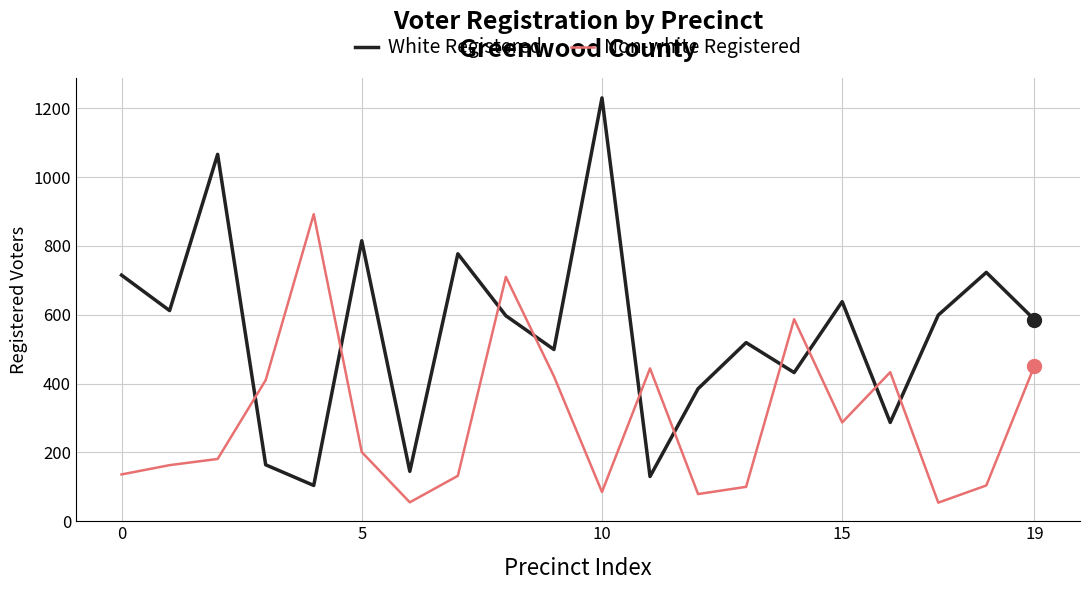

Count the number of data series in this chart.

2